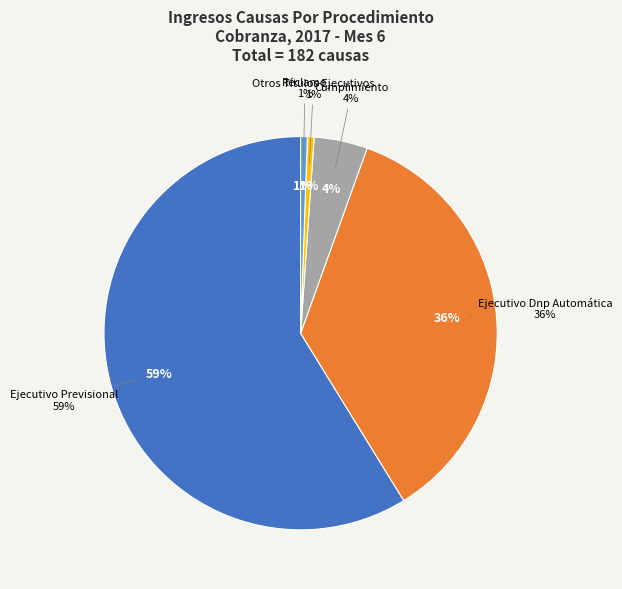

Is it true that Ejecutivo Previsional is 45% of the pie?

False